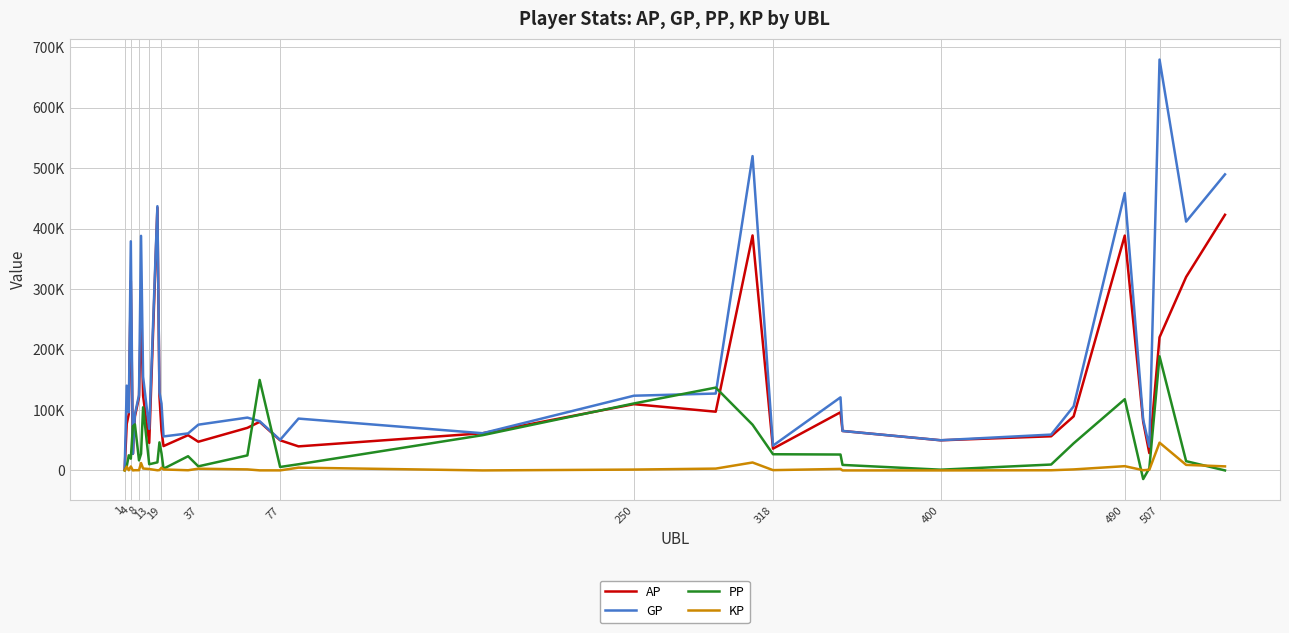

What are all the series names shown in the legend?

AP, GP, PP, KP